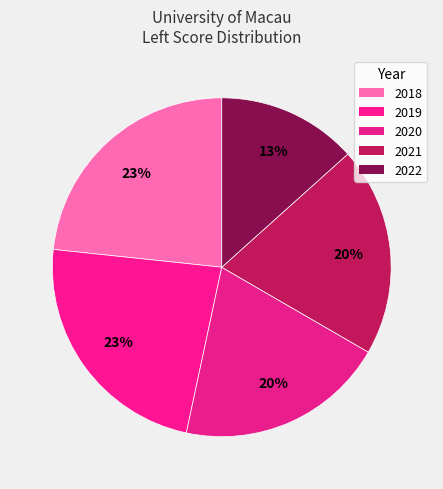

Count the number of slices in the pie.

5